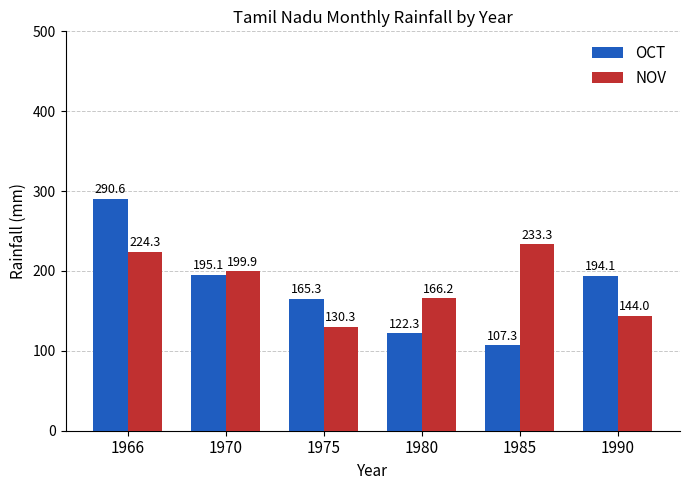

Is it true that OCT equals 194.1 at 1990?

True